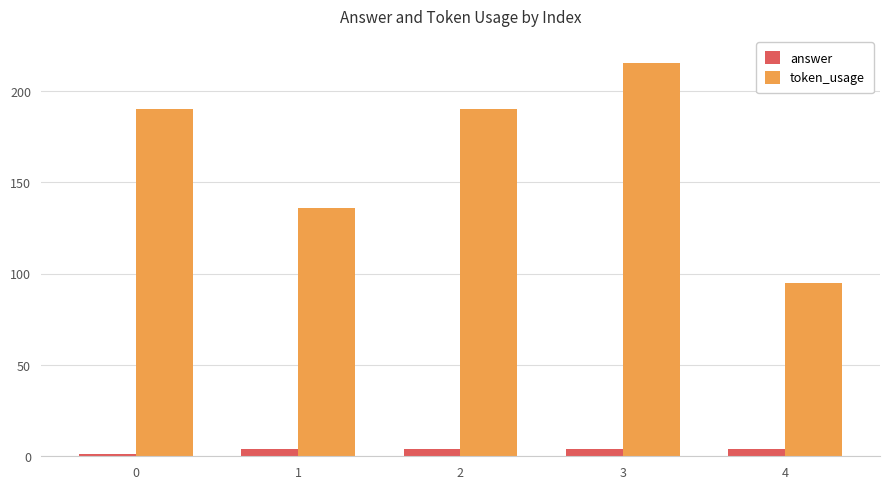

Rank the series by their average value, from lowest to highest.

answer, token_usage